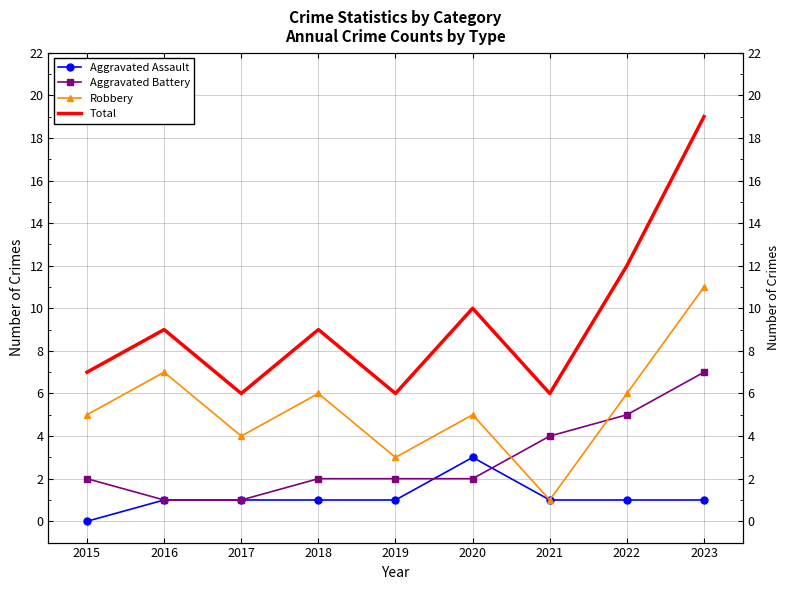

Rank the series by their average value, from lowest to highest.

Aggravated Assault, Aggravated Battery, Robbery, Total